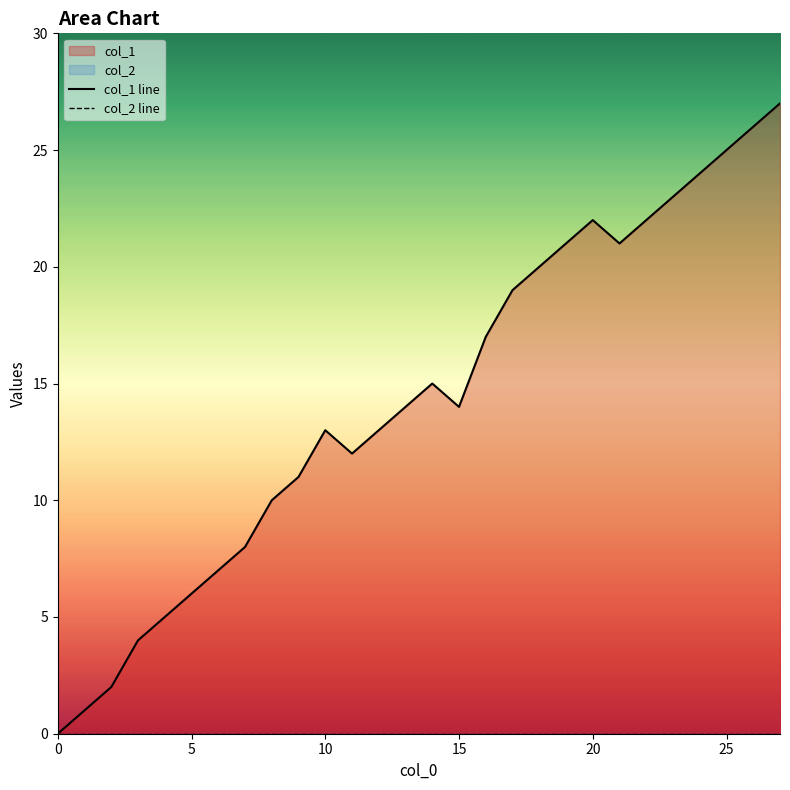

True or false: col_1 line and col_2 line intersect in this chart.

False